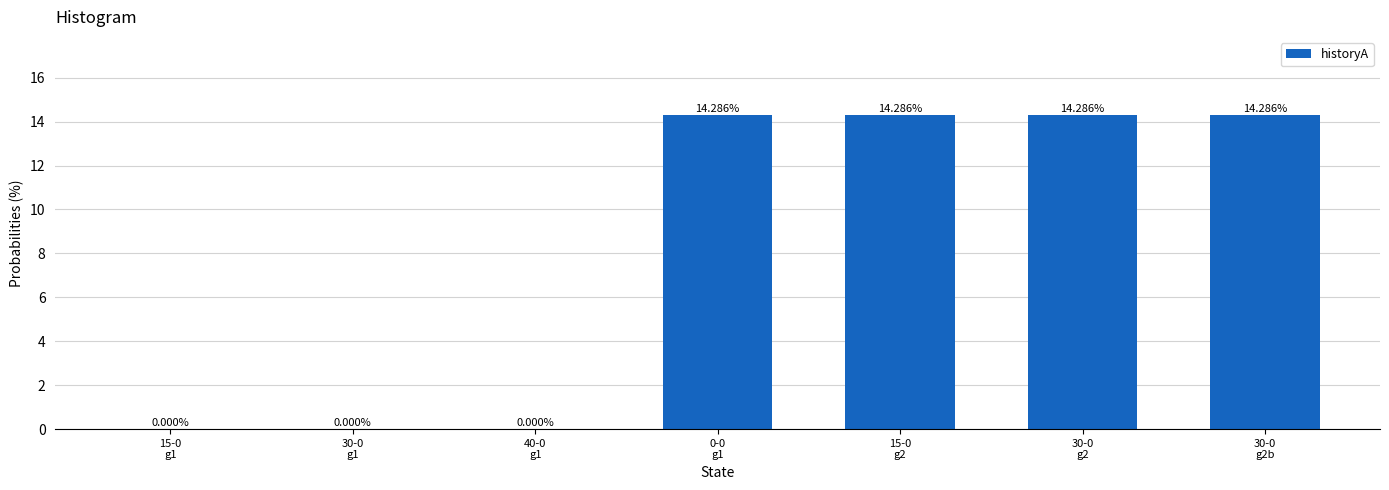

How many values are above zero?

4